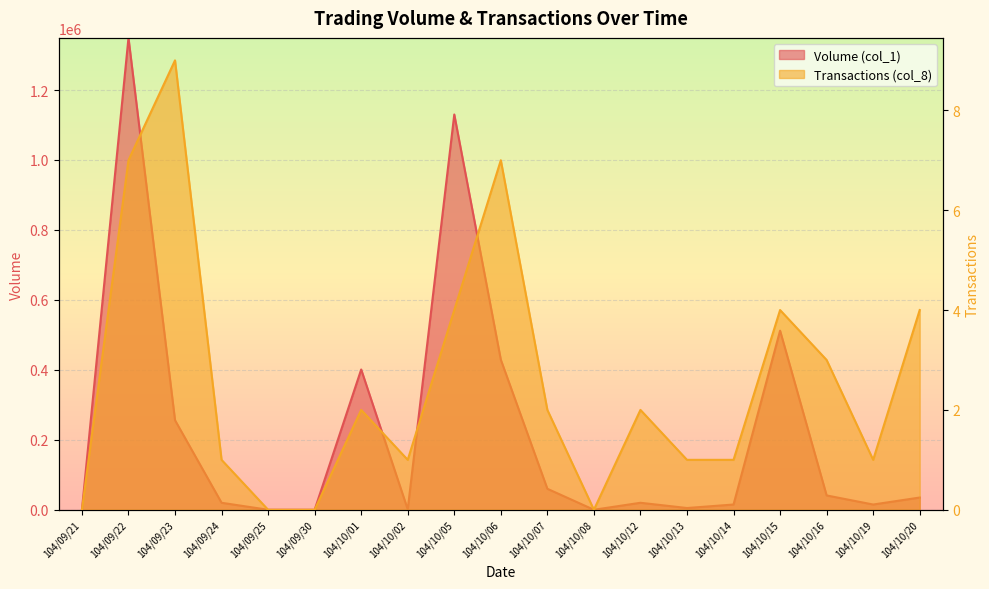

At which label does Volume (col_1) reach its minimum?

104/09/21